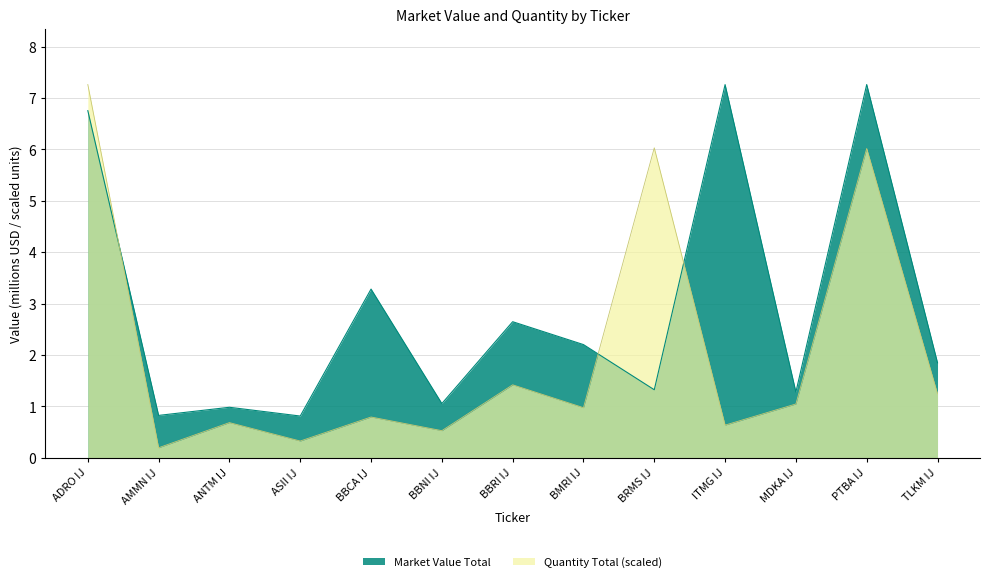

What is the value of the 11th point from the left?

1.3